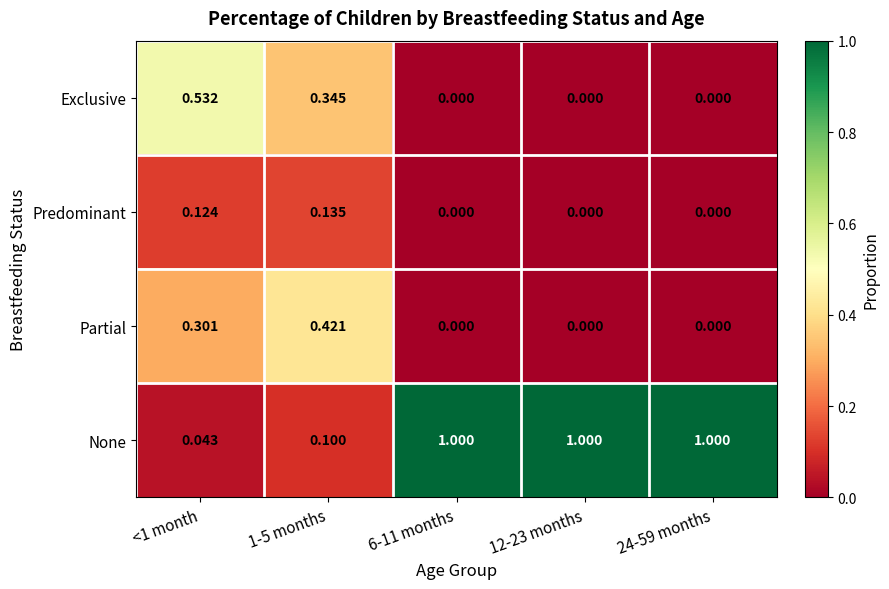

Is the value of Partial at 1-5 months greater than the value of None at 12-23 months?

No